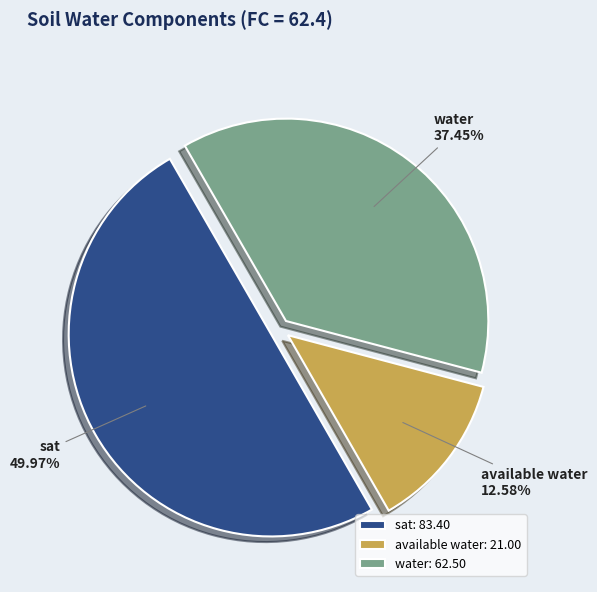

Approximately how many times larger is the value at water: 62.50 compared to available water: 21.00?

3.0